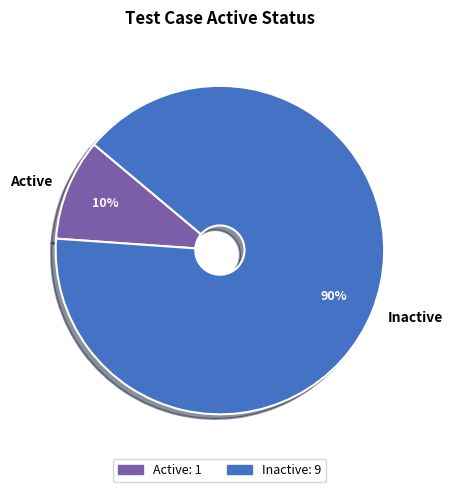

Is there any slice that represents more than half of the pie?

Yes